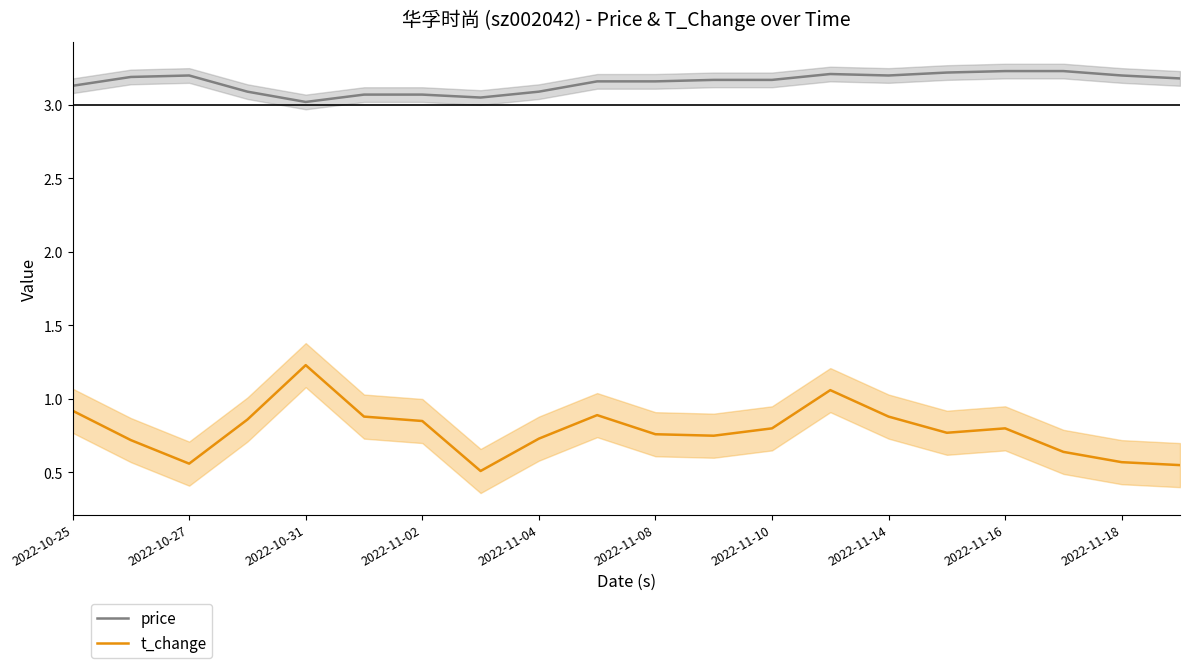

True or false: price and t_change intersect in this chart.

False